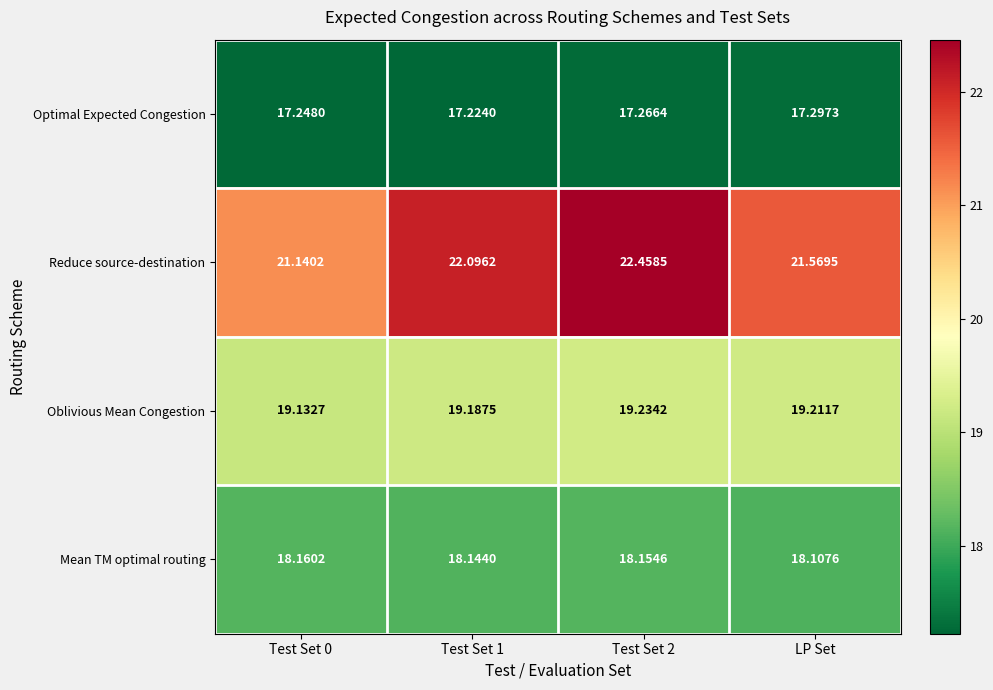

What is the spread (max minus min) of values at Test Set 0?

3.9